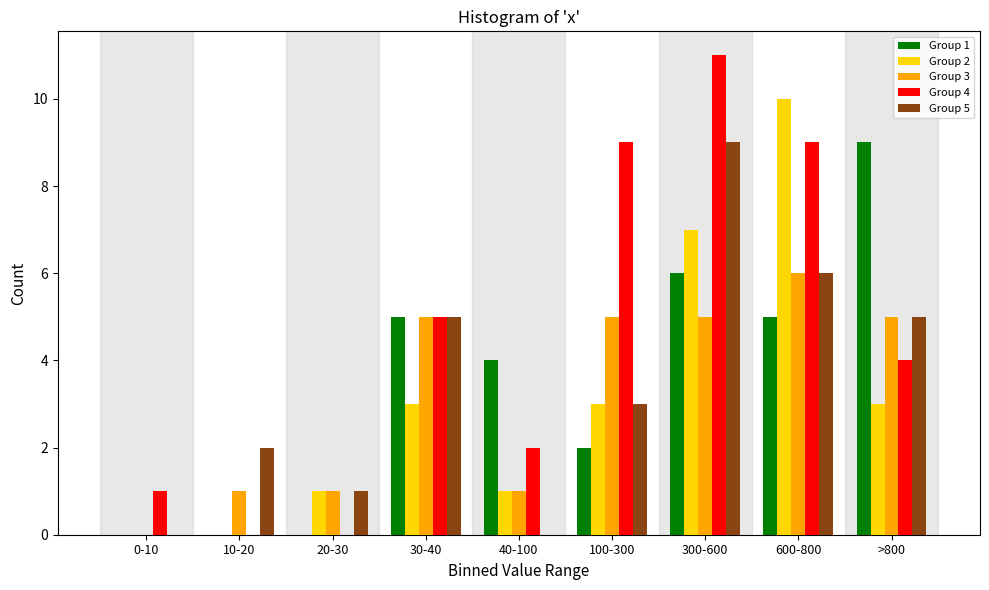

Which series changed the most between 100-300 and >800?

Group 1